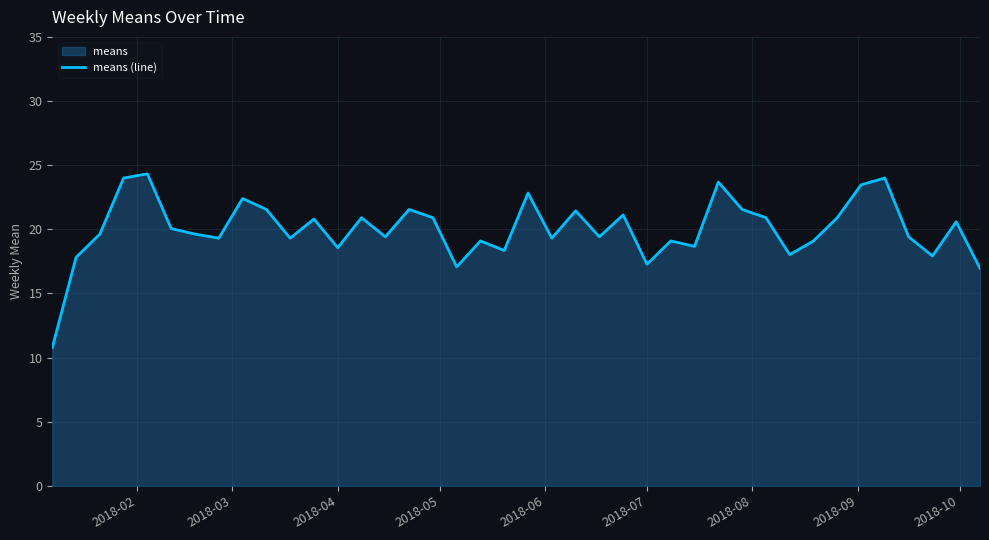

What is the maximum value shown in the chart?

24.3